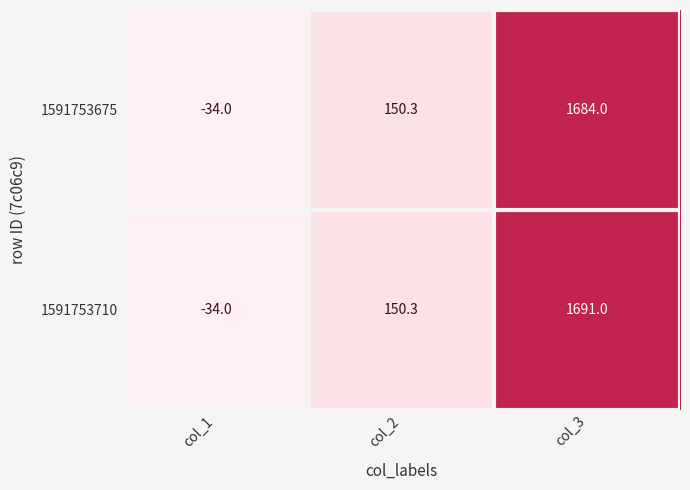

Rank the series by their maximum value, from lowest to highest.

1591753675, 1591753710